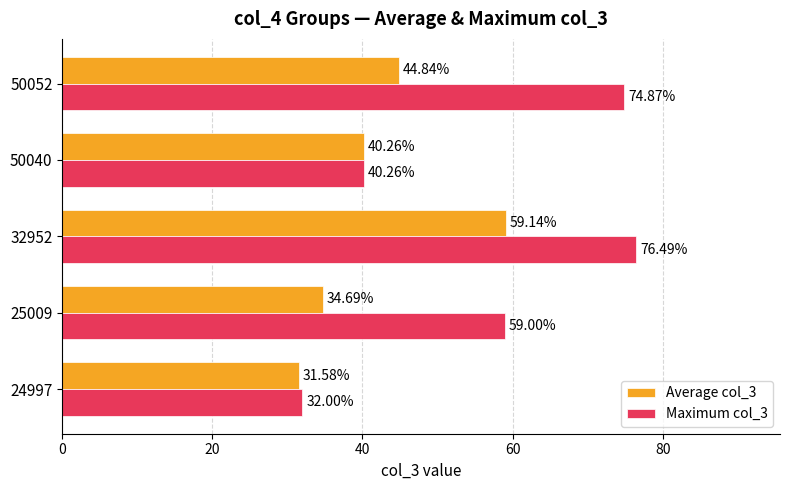

What is the sum of all Average col_3 values?

210.5